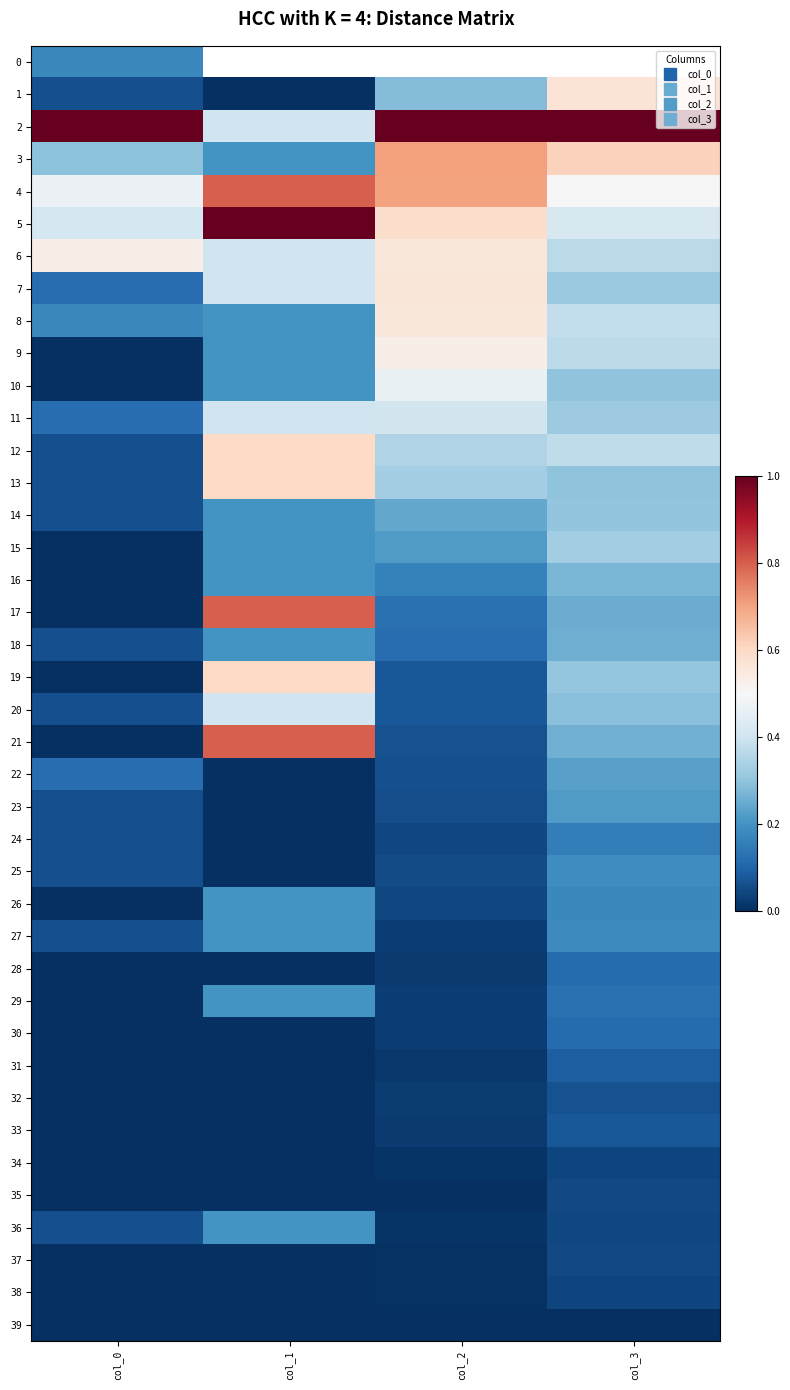

The value of 9 at col_1 is 0.3. True or false?

False